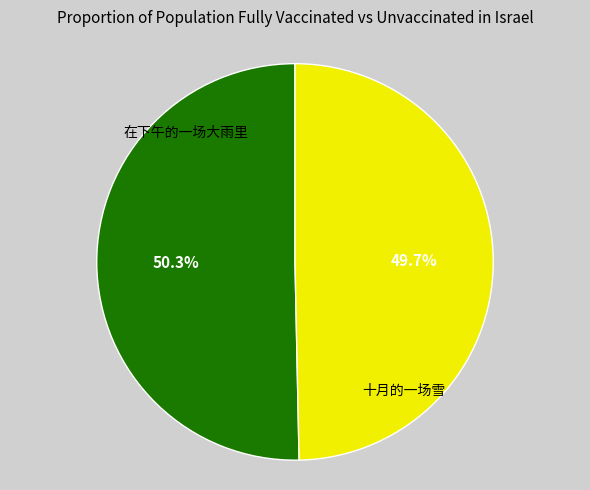

Does any single category account for the majority?

Yes